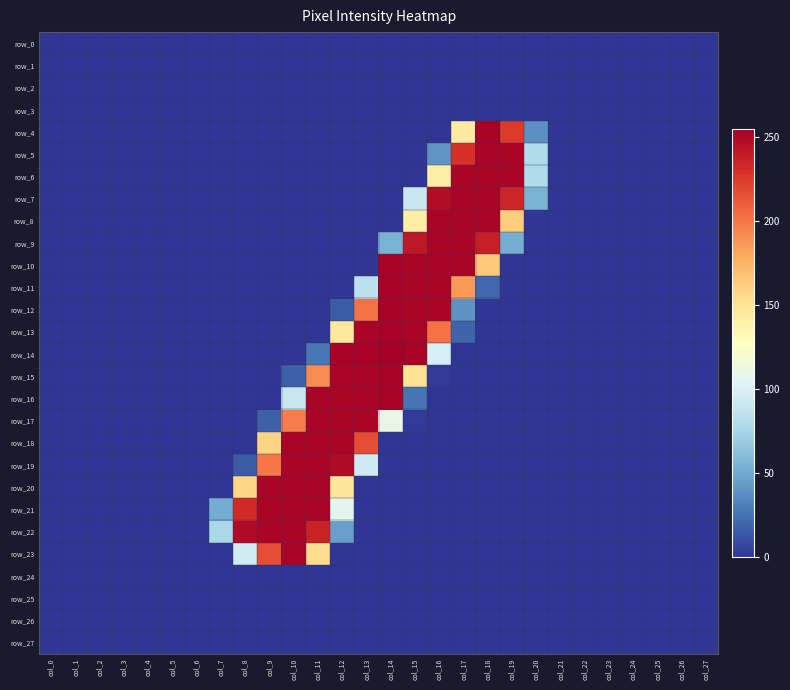

Reading left to right, transcribe all the data shown in this chart.

row_0: 0	0	0	0	0	0	0	0	0	0	0	0	0	0	0	0	0	0	0	0	0	0	0	0	0	0	0	0
row_1: 0	0	0	0	0	0	0	0	0	0	0	0	0	0	0	0	0	0	0	0	0	0	0	0	0	0	0	0
row_2: 0	0	0	0	0	0	0	0	0	0	0	0	0	0	0	0	0	0	0	0	0	0	0	0	0	0	0	0
row_3: 0	0	0	0	0	0	0	0	0	0	0	0	0	0	0	0	0	0	0	0	0	0	0	0	0	0	0	0
row_4: 0	0	0	0	0	0	0	0	0	0	0	0	0	0	0	0	0	144	253	225	38	0	0	0	0	0	0	0
row_5: 0	0	0	0	0	0	0	0	0	0	0	0	0	0	0	0	40	229	252	252	79	0	0	0	0	0	0	0
row_6: 0	0	0	0	0	0	0	0	0	0	0	0	0	0	0	0	142	252	252	252	79	0	0	0	0	0	0	0
row_7: 0	0	0	0	0	0	0	0	0	0	0	0	0	0	0	91	248	252	252	235	54	0	0	0	0	0	0	0
row_8: 0	0	0	0	0	0	0	0	0	0	0	0	0	0	0	142	252	252	252	163	0	0	0	0	0	0	0	0
row_9: 0	0	0	0	0	0	0	0	0	0	0	0	0	0	54	242	252	252	238	52	0	0	0	0	0	0	0	0
row_10: 0	0	0	0	0	0	0	0	0	0	0	0	0	0	253	252	252	252	164	0	0	0	0	0	0	0	0	0
row_11: 0	0	0	0	0	0	0	0	0	0	0	0	0	85	253	252	252	187	20	0	0	0	0	0	0	0	0	0
row_12: 0	0	0	0	0	0	0	0	0	0	0	0	15	202	253	252	252	39	0	0	0	0	0	0	0	0	0	0
row_13: 0	0	0	0	0	0	0	0	0	0	0	0	146	252	253	252	202	19	0	0	0	0	0	0	0	0	0	0
row_14: 0	0	0	0	0	0	0	0	0	0	0	27	253	253	255	253	97	0	0	0	0	0	0	0	0	0	0	0
row_15: 0	0	0	0	0	0	0	0	0	0	17	192	252	252	253	150	2	0	0	0	0	0	0	0	0	0	0	0
row_16: 0	0	0	0	0	0	0	0	0	0	90	252	252	252	253	26	0	0	0	0	0	0	0	0	0	0	0	0
row_17: 0	0	0	0	0	0	0	0	0	17	198	252	252	252	110	2	0	0	0	0	0	0	0	0	0	0	0	0
row_18: 0	0	0	0	0	0	0	0	0	159	252	252	252	217	0	0	0	0	0	0	0	0	0	0	0	0	0	0
row_19: 0	0	0	0	0	0	0	0	15	200	252	252	249	94	0	0	0	0	0	0	0	0	0	0	0	0	0	0
row_20: 0	0	0	0	0	0	0	0	158	252	252	252	147	0	0	0	0	0	0	0	0	0	0	0	0	0	0	0
row_21: 0	0	0	0	0	0	0	51	233	252	252	252	106	0	0	0	0	0	0	0	0	0	0	0	0	0	0	0
row_22: 0	0	0	0	0	0	0	76	249	252	252	236	45	0	0	0	0	0	0	0	0	0	0	0	0	0	0	0
row_23: 0	0	0	0	0	0	0	0	95	217	252	154	0	0	0	0	0	0	0	0	0	0	0	0	0	0	0	0
row_24: 0	0	0	0	0	0	0	0	0	0	0	0	0	0	0	0	0	0	0	0	0	0	0	0	0	0	0	0
row_25: 0	0	0	0	0	0	0	0	0	0	0	0	0	0	0	0	0	0	0	0	0	0	0	0	0	0	0	0
row_26: 0	0	0	0	0	0	0	0	0	0	0	0	0	0	0	0	0	0	0	0	0	0	0	0	0	0	0	0
row_27: 0	0	0	0	0	0	0	0	0	0	0	0	0	0	0	0	0	0	0	0	0	0	0	0	0	0	0	0